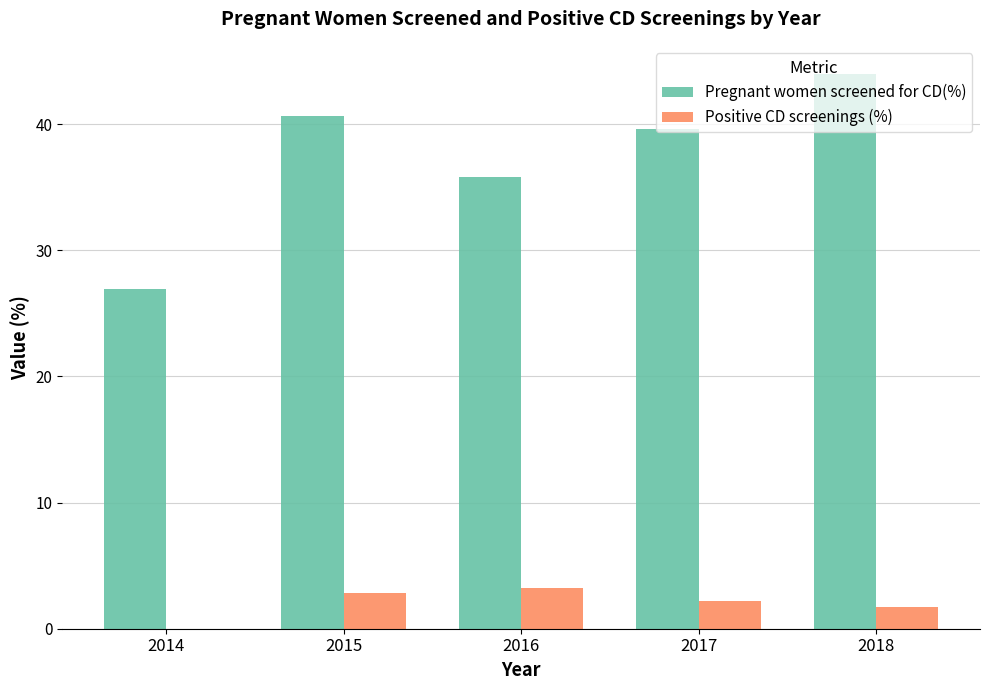

At which label is Pregnant women screened for CD(%) closest to 35?

2016